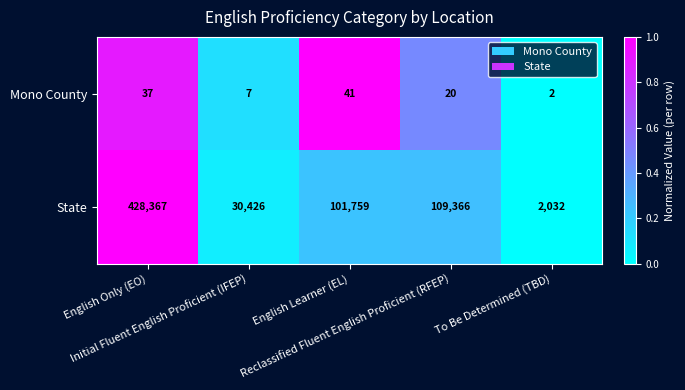

Which series has the largest total across all categories?

State